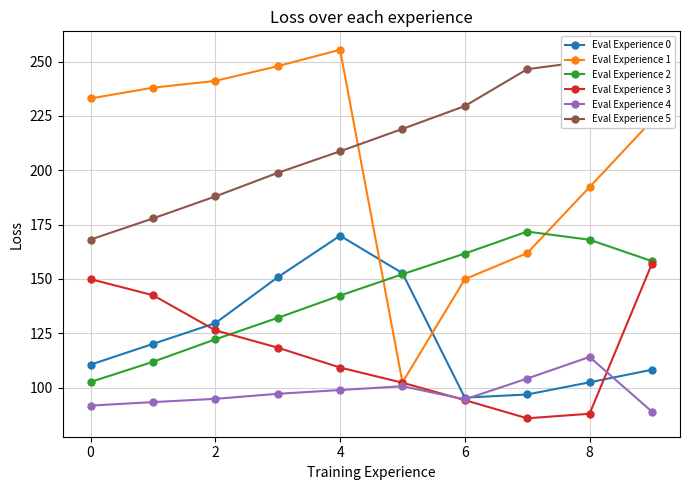

What is the label of the 9th point from the left?

8